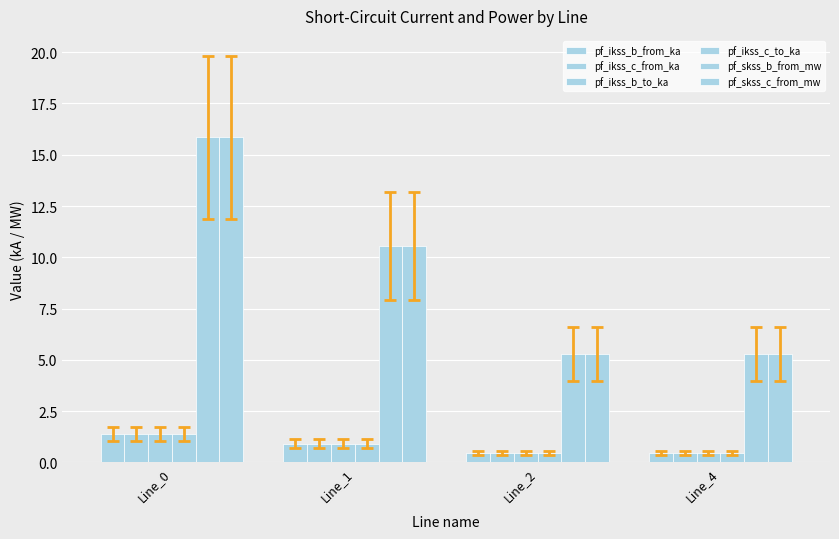

At which label does pf_ikss_b_to_ka reach its minimum?

Line_2